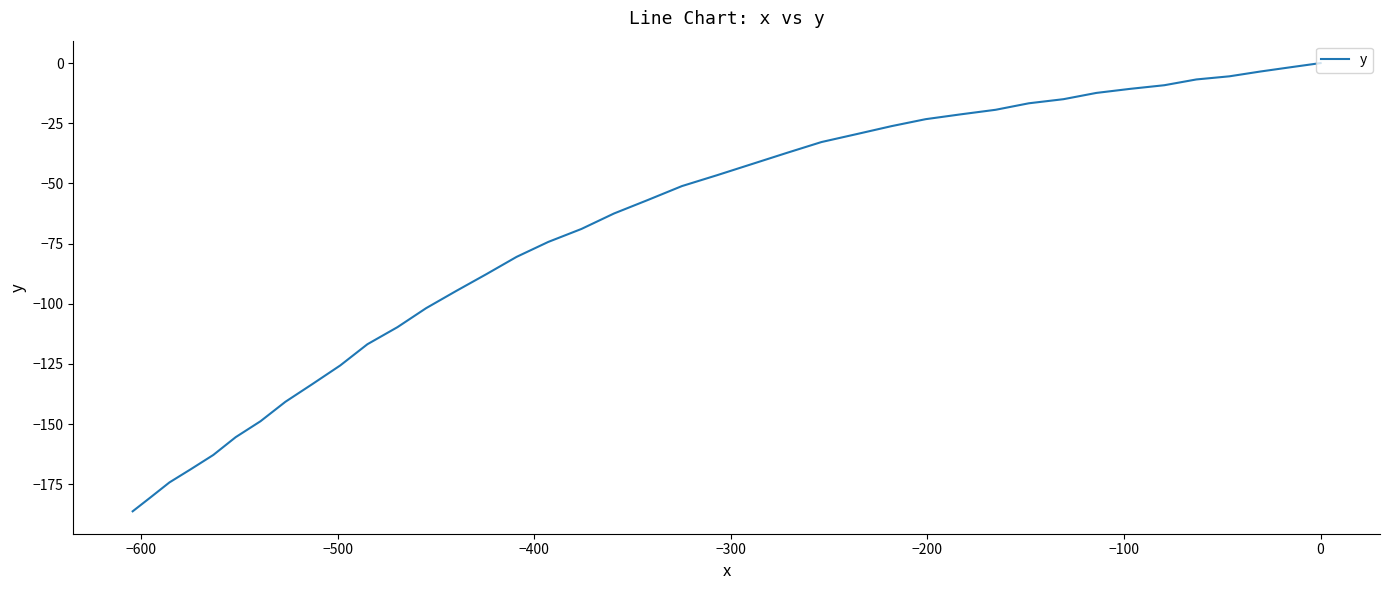

The chart shows a value of -12.0 at 10. True or false?

False